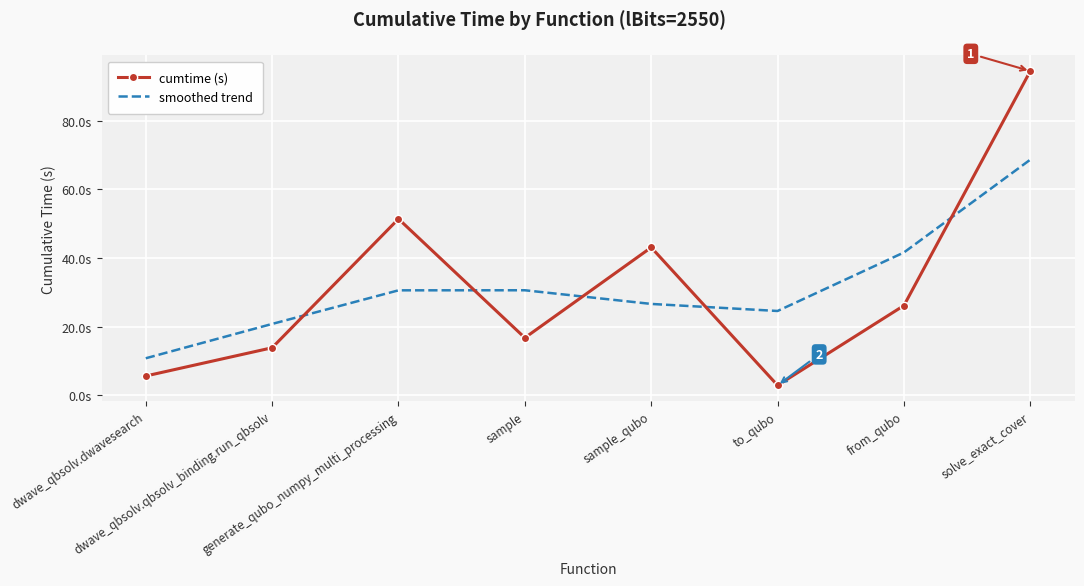

What are all the series names shown in the legend?

cumtime (s), smoothed trend